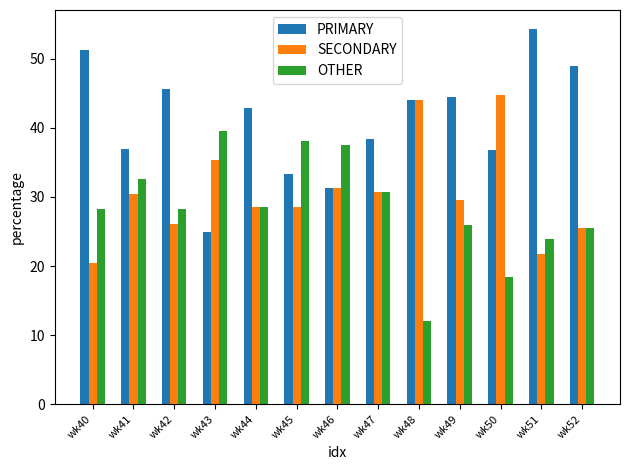

What is the value of the PRIMARY bar at the 12th from the left?

54.3